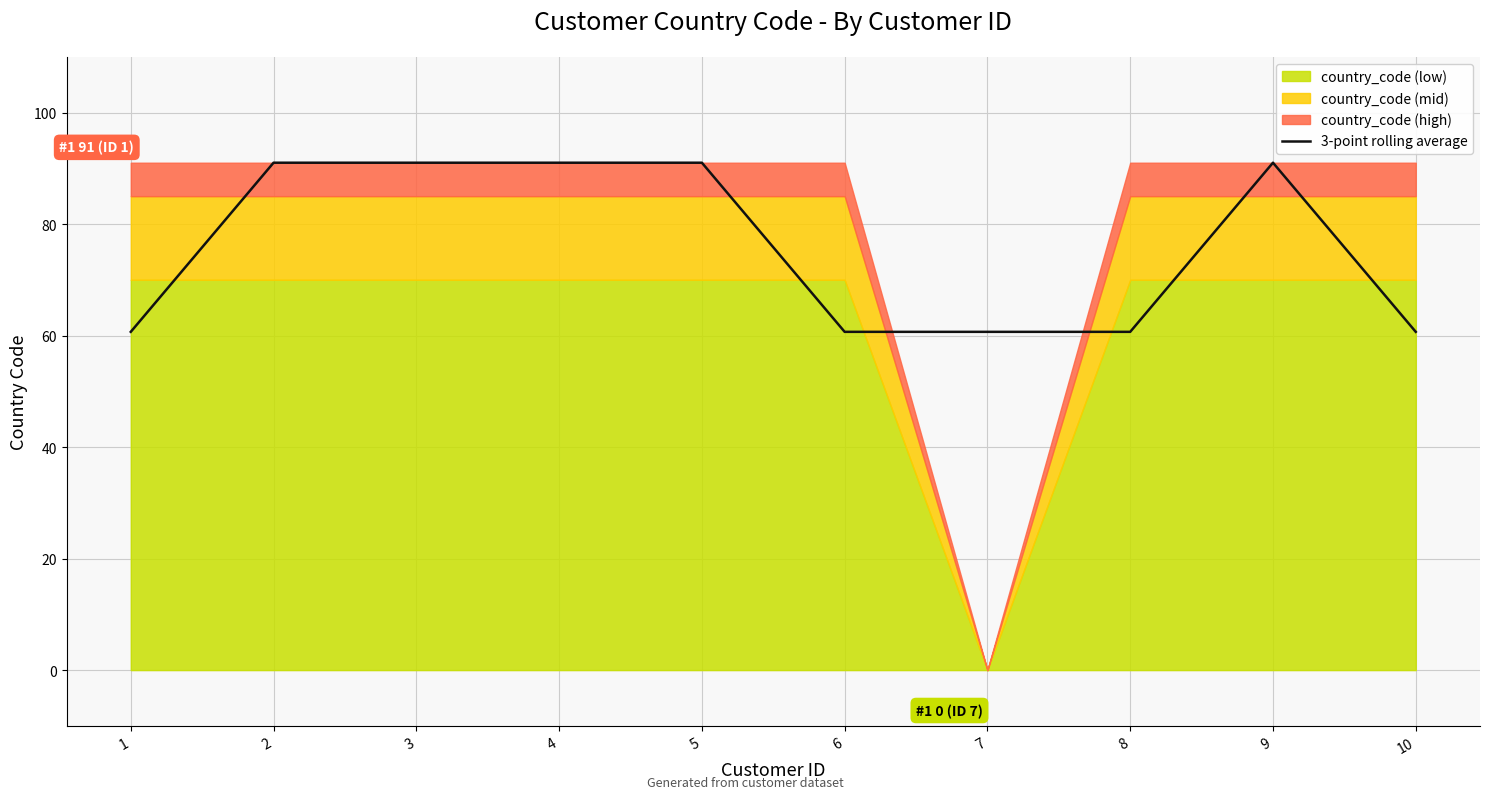

Which label corresponds to the largest value in the chart?

2